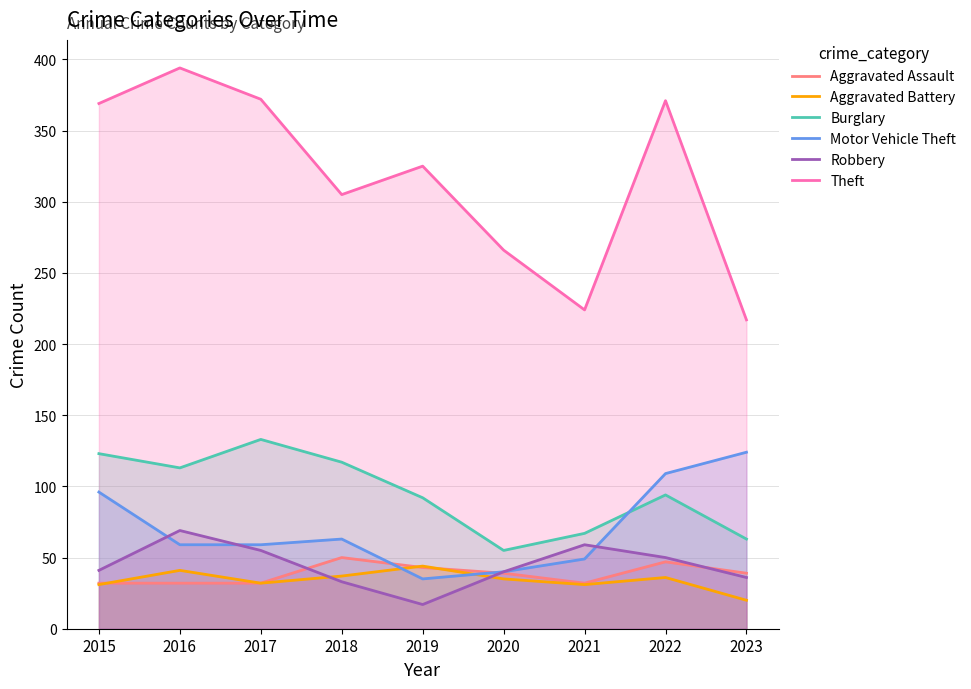

What is the difference between the Aggravated Assault values at 2020 and 2015?

7